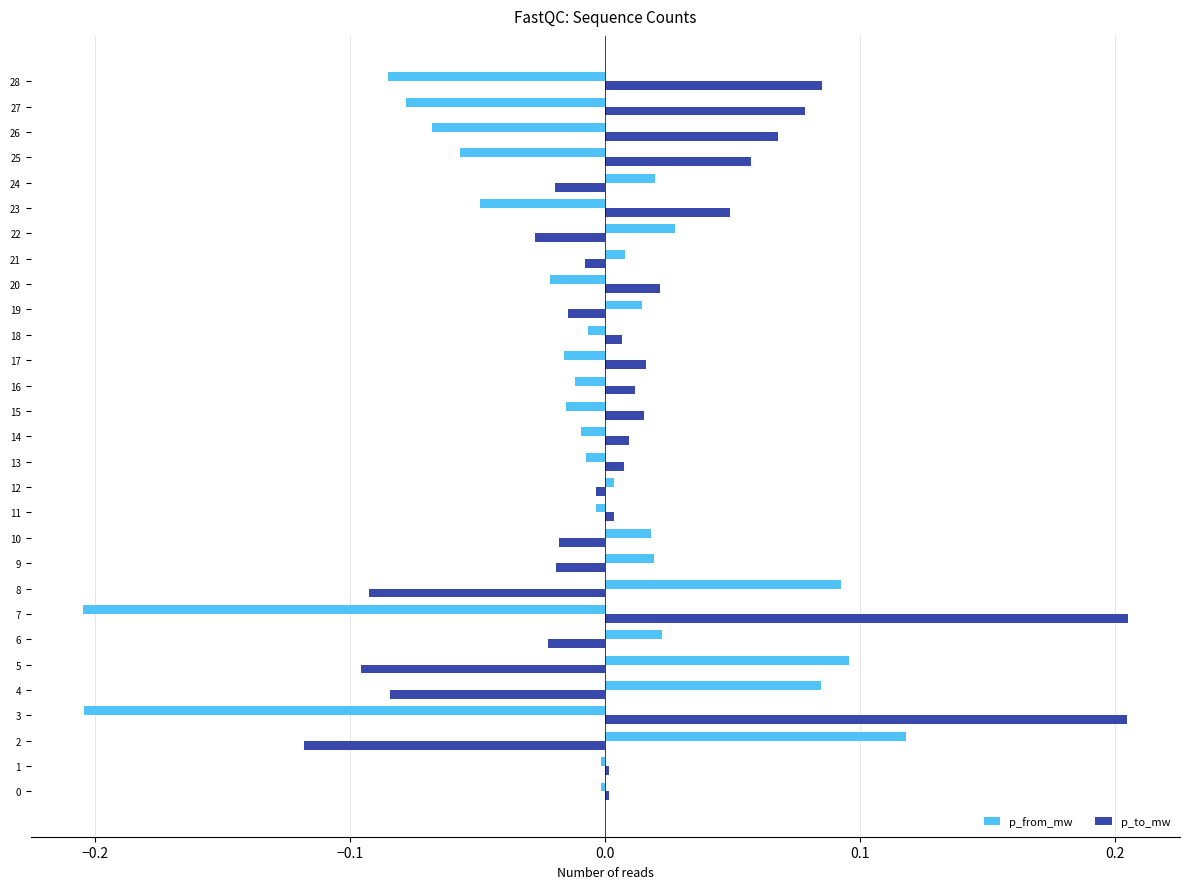

Rank the series by their maximum value, from lowest to highest.

p_from_mw, p_to_mw